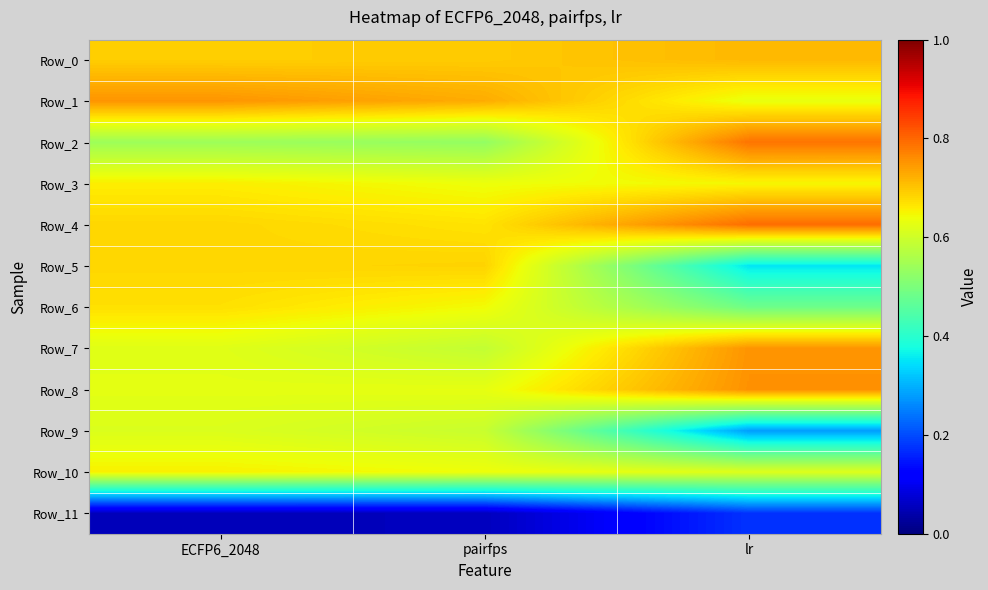

Rank the series by their maximum value, from highest to lowest.

Row_4, Row_2, Row_8, Row_7, Row_1, Row_0, Row_5, Row_6, Row_3, Row_10, Row_9, Row_11